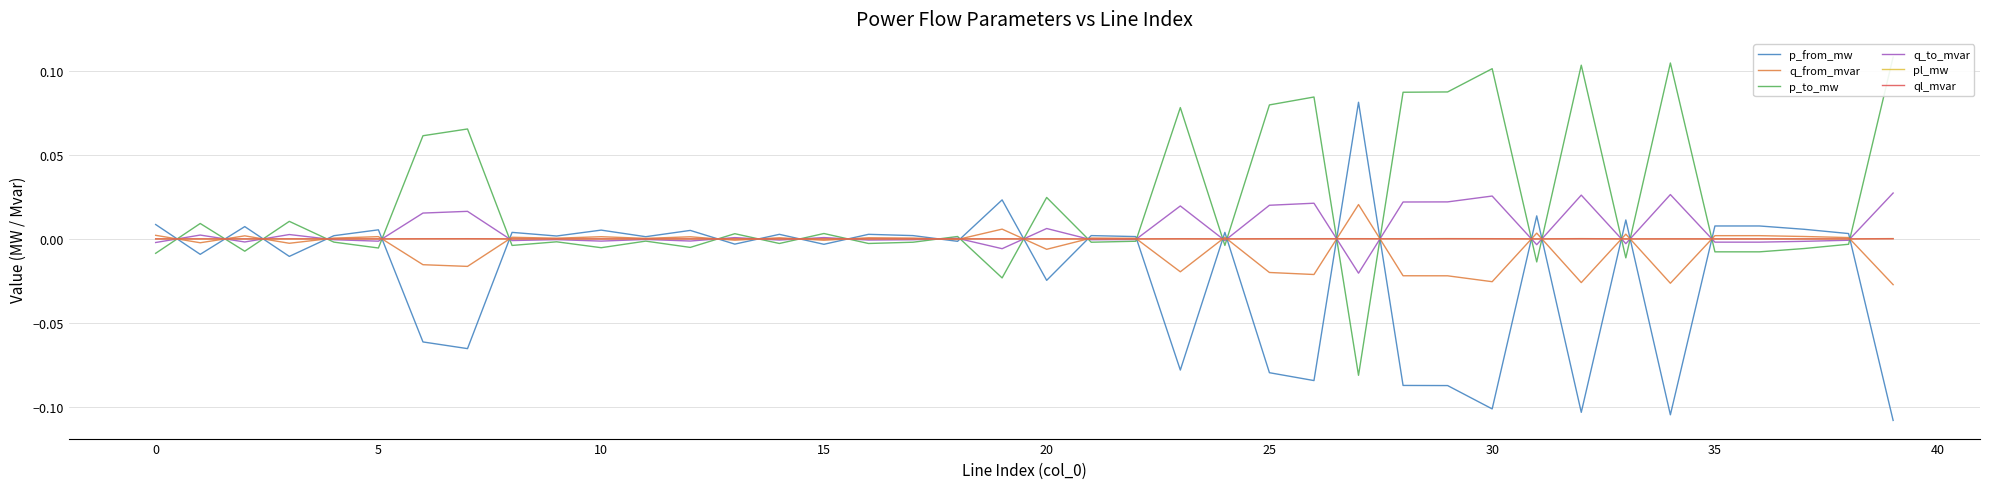

True or false: pl_mw has more than 0 interior local peaks.

True